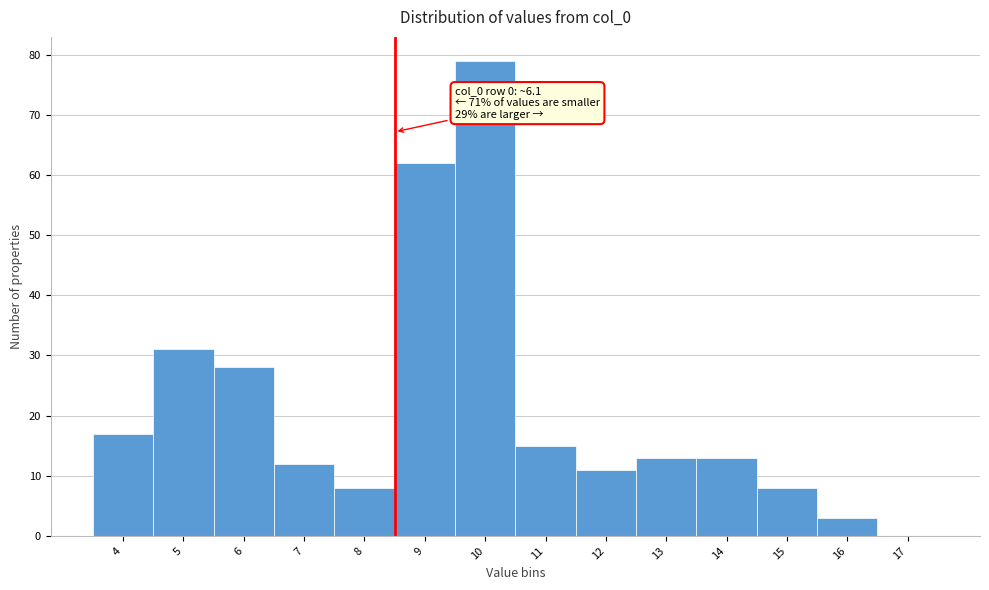

Reading left to right, transcribe all the data shown in this chart.

4=17	5=31	6=28	7=12	8=8	9=62	10=79	11=15	12=11	13=13	14=13	15=8	16=3	17=0